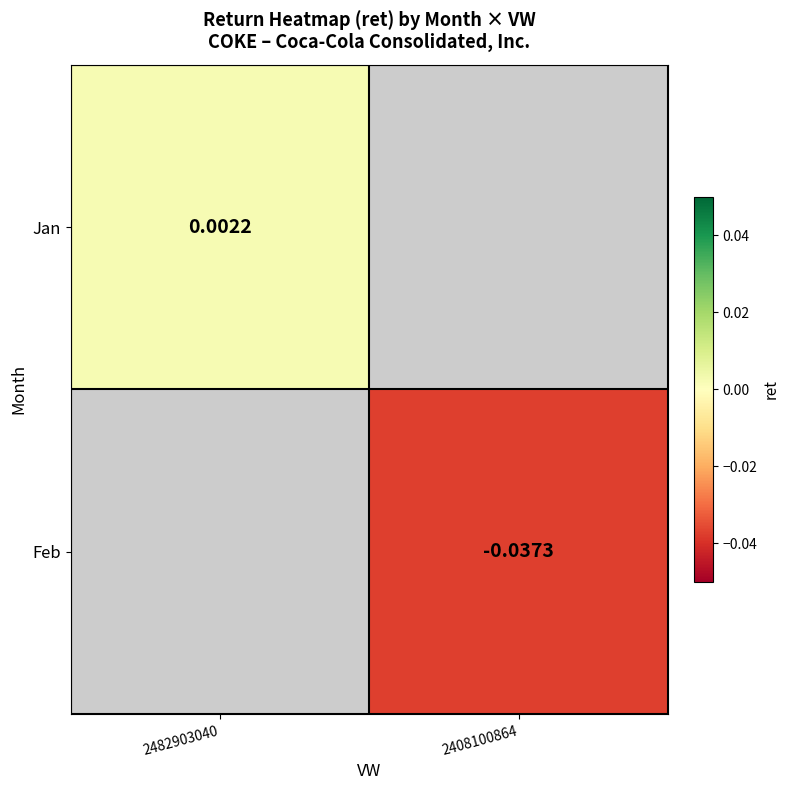

Count the number of categories in the chart.

2